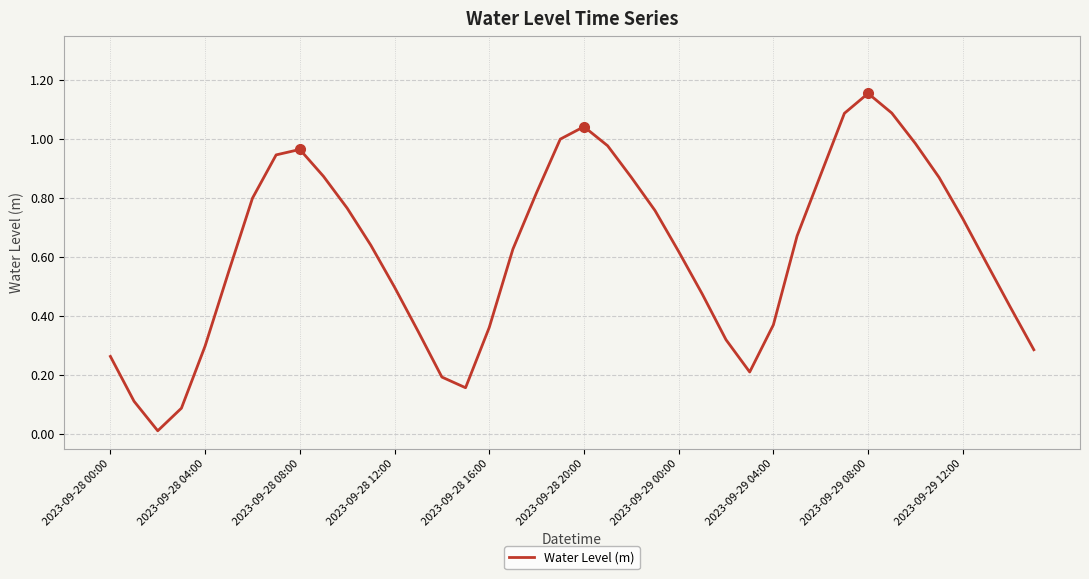

How many lines are shown in the chart?

1